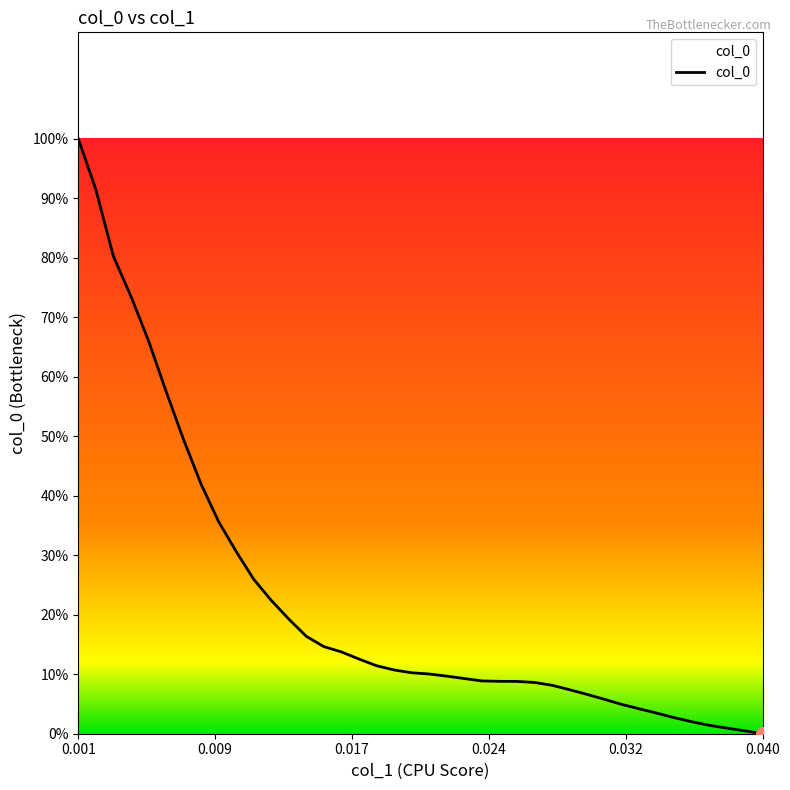

Is this an area chart (filled region under the line)?

No